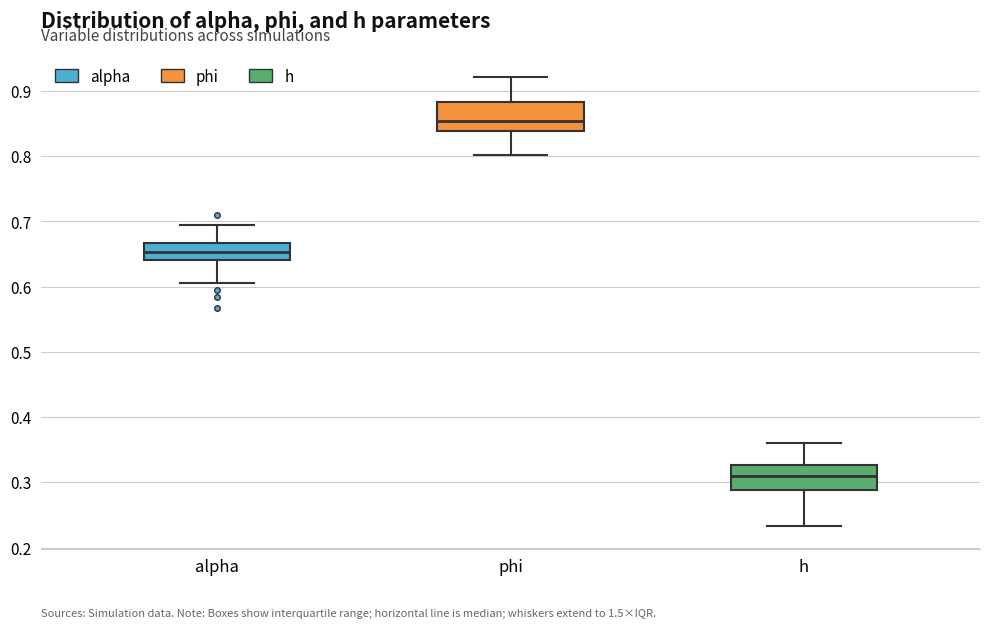

Reading left to right, read every box against the y-axis: the position of its median line, the range the box covers, and the ends of its whiskers. The values are not printed on the chart, so give them approximately, as read against the axis.

alpha: median 0.65, box 0.64 to 0.67, whiskers 0.61 to 0.69
phi: median 0.85, box 0.84 to 0.88, whiskers 0.80 to 0.92
h: median 0.31, box 0.29 to 0.33, whiskers 0.23 to 0.36